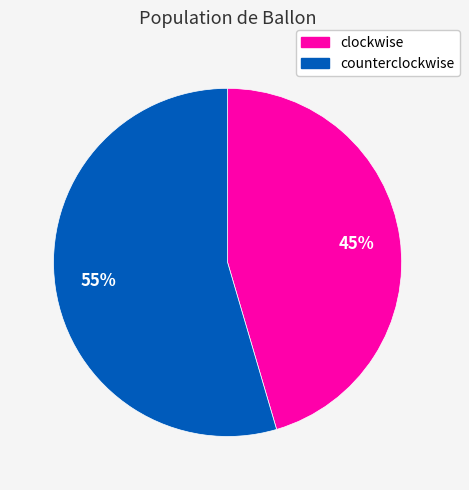

What is the largest slice in the pie chart?

counterclockwise